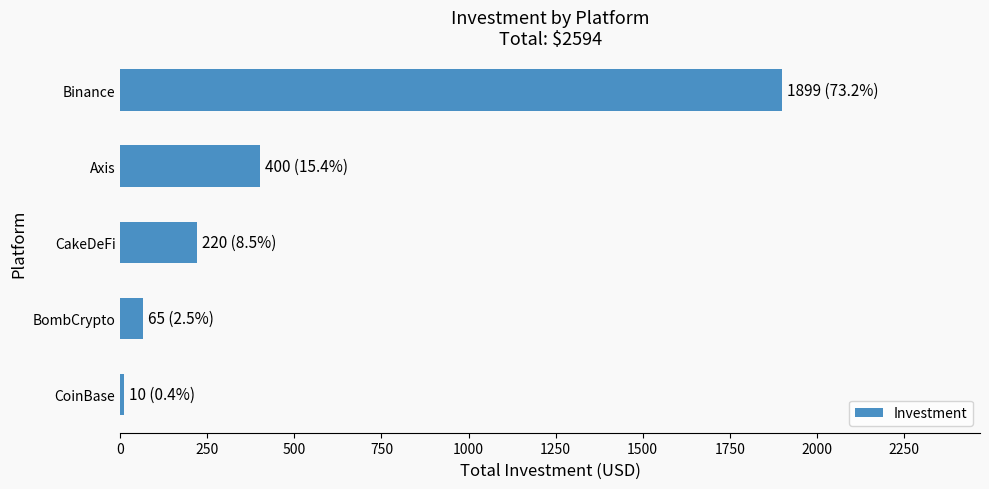

Which category has the highest value across all series?

Binance